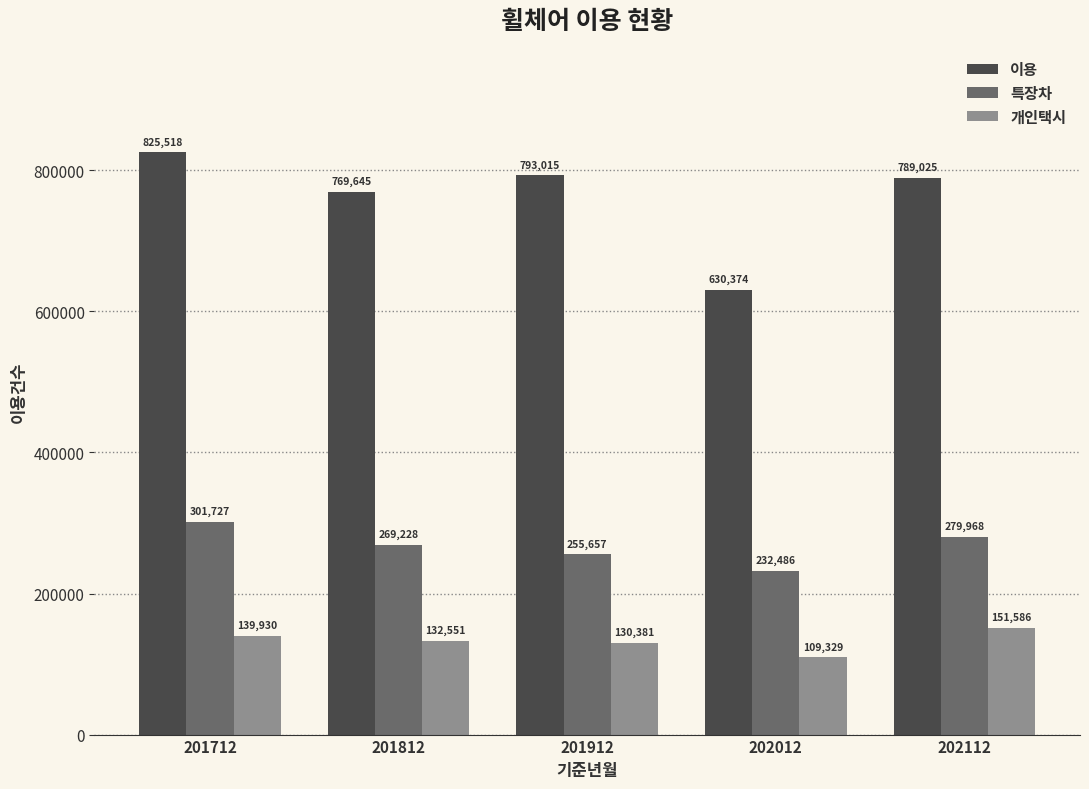

Which series has the largest range (max minus min)?

이용